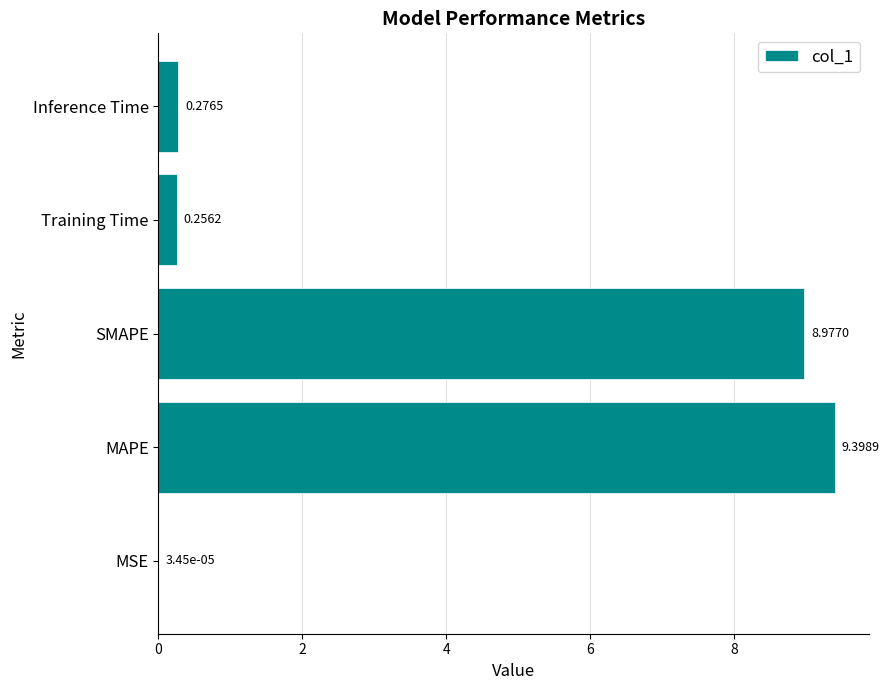

What is the sum of all values?

18.9